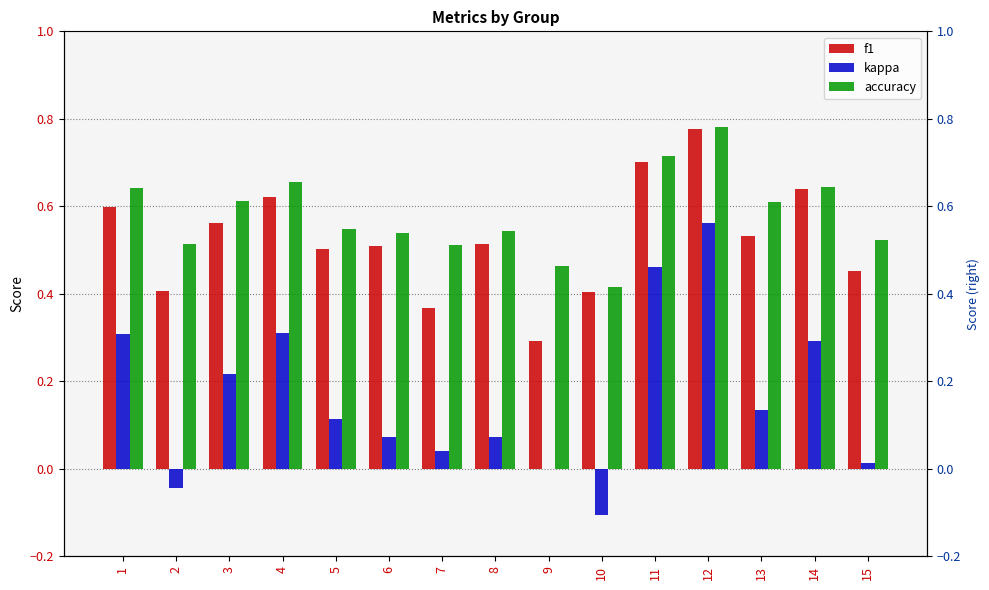

Is the value of f1 at 10 greater than the value of accuracy at 11?

No